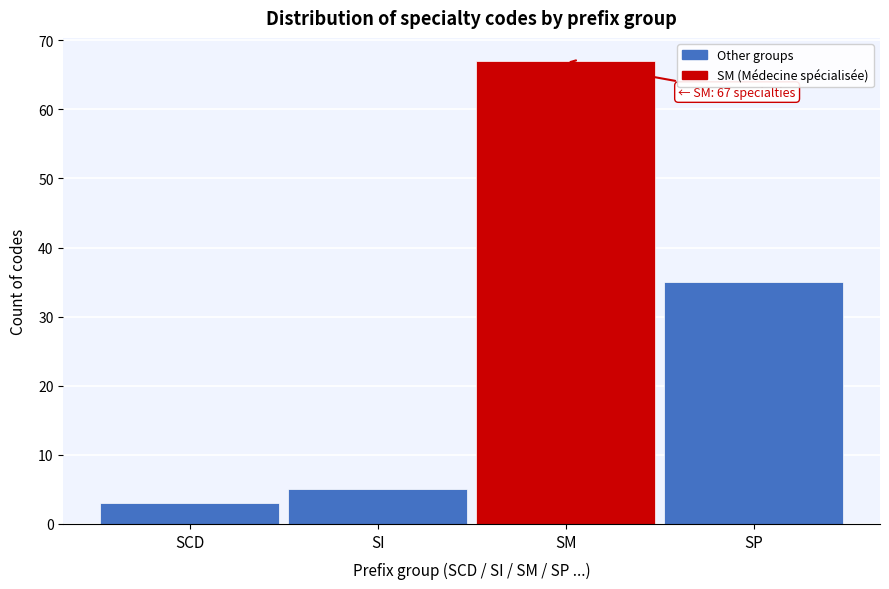

Reading left to right, list all the values displayed in this chart.

SCD=3	SI=5	SM=67	SP=35